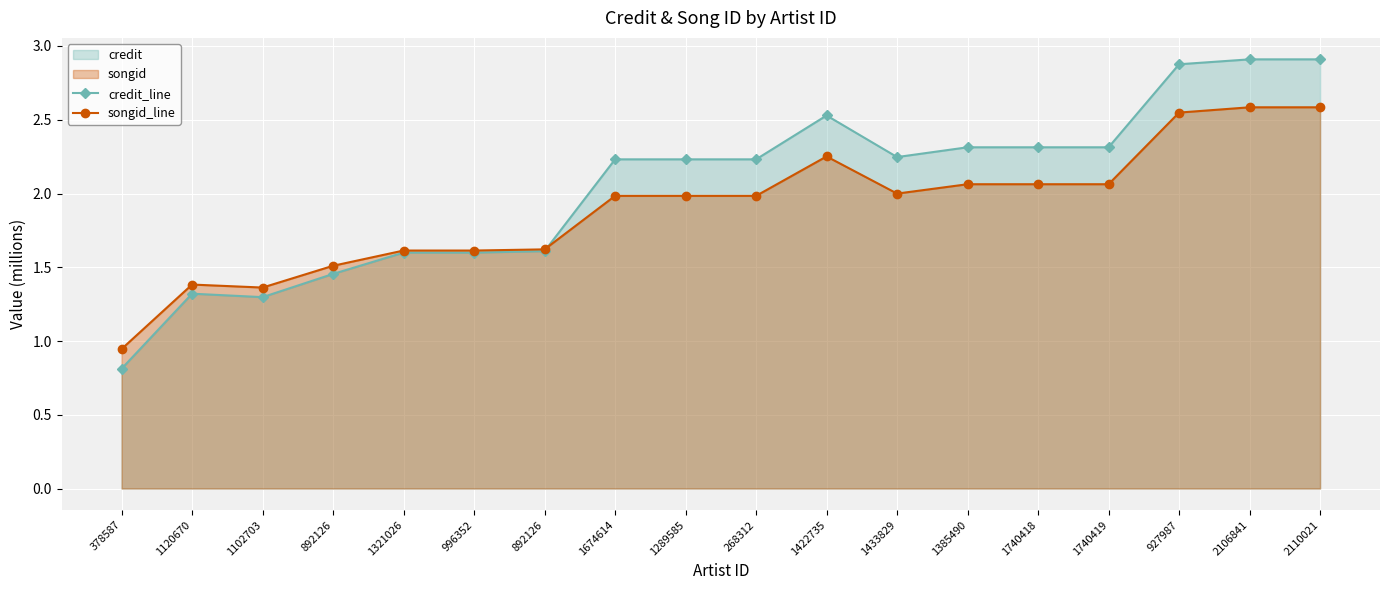

Where is the first local minimum for songid_line?

1102703